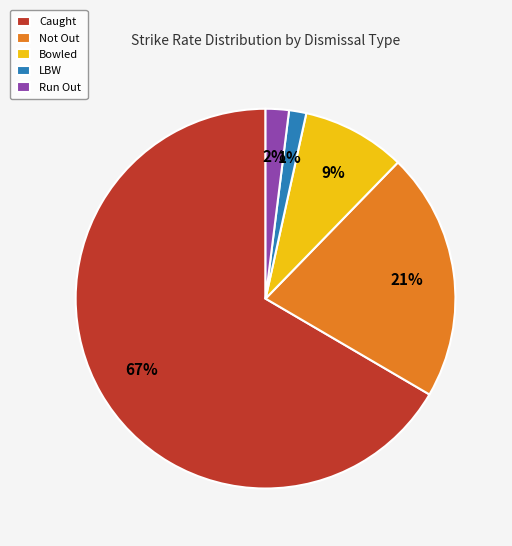

Is it true that LBW is 14% of the pie?

False